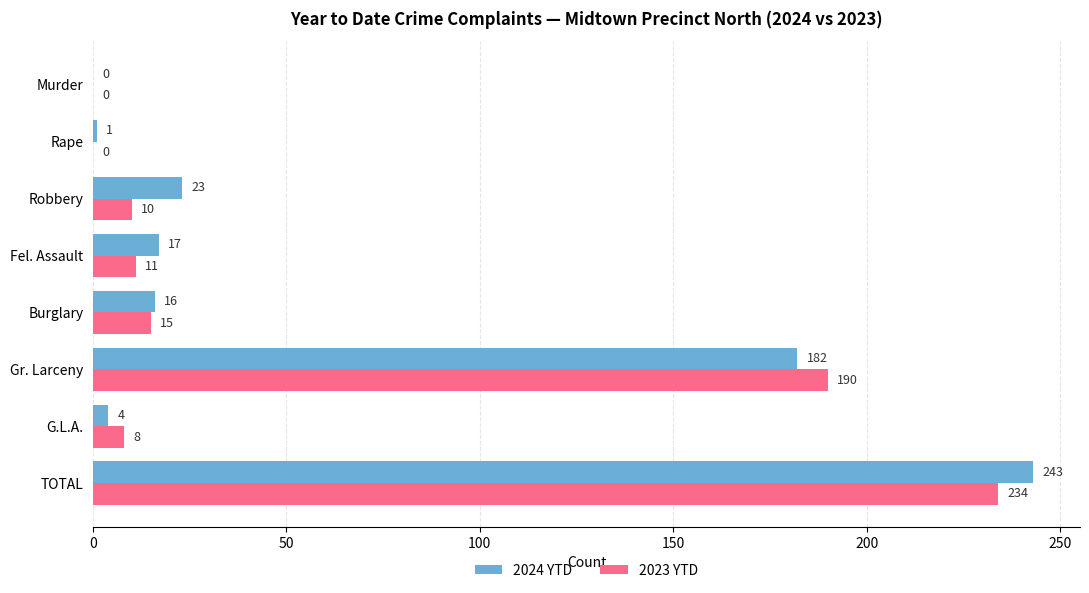

The value of 2023 YTD at Murder is 0. True or false?

True